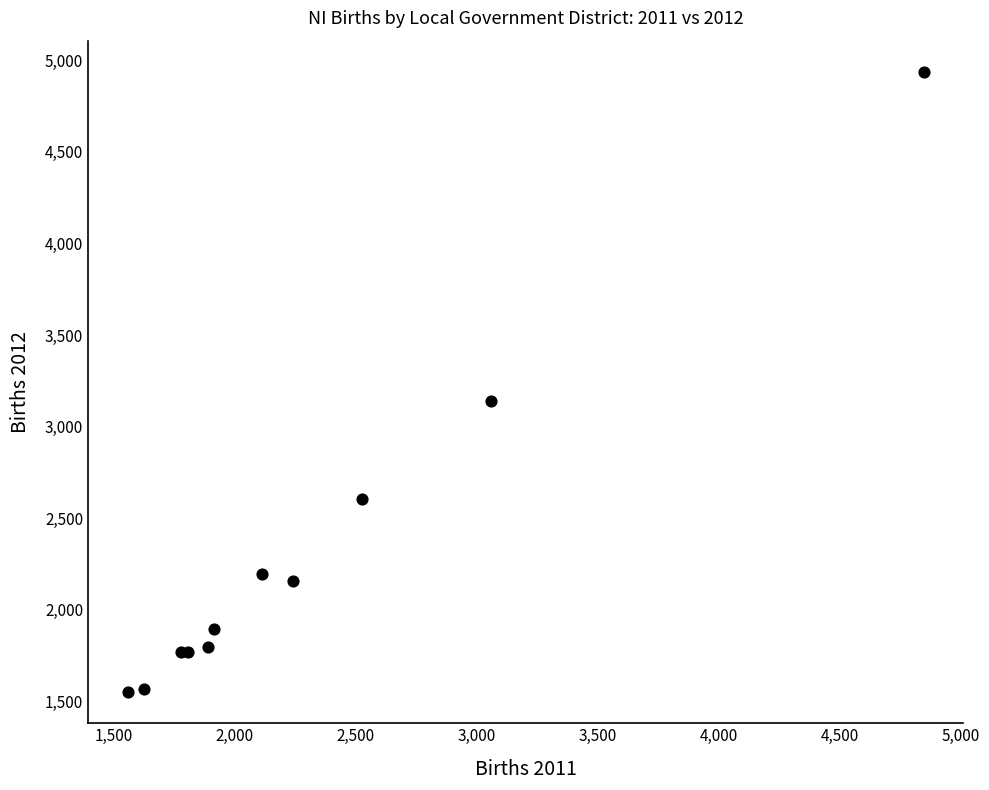

What Y value in the scatter plot is closest to 3244?

3139